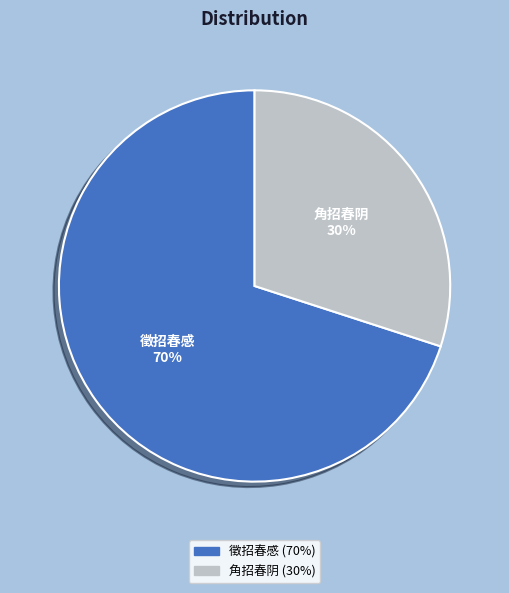

To the nearest percent, what is the average slice percentage?

50%